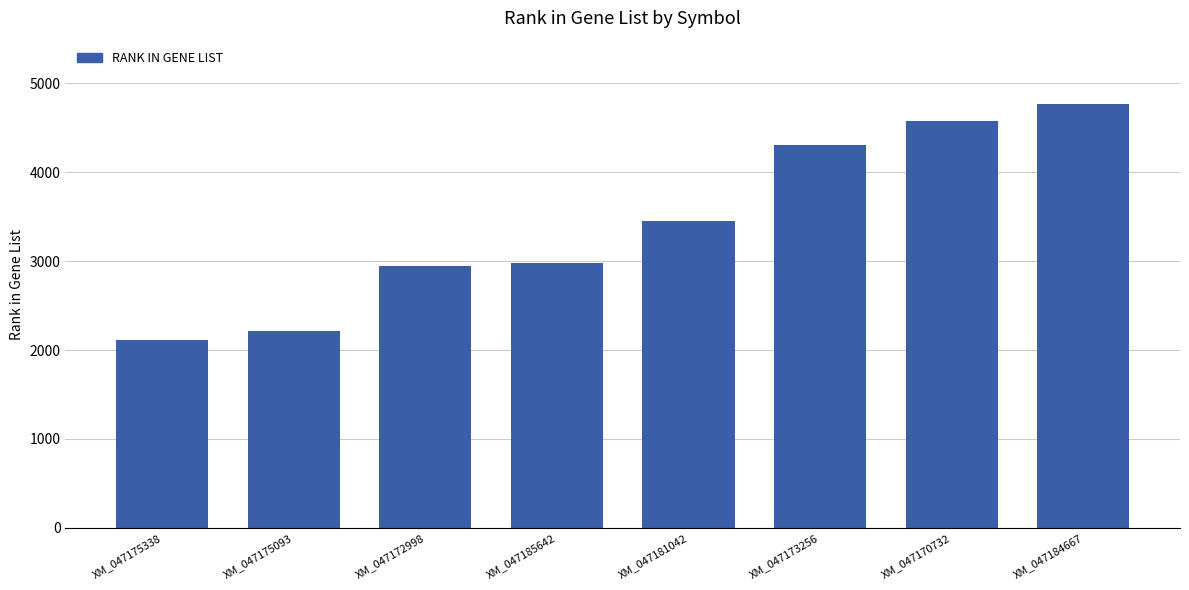

Reading left to right, what are all the values shown in this chart?

XM_047175338=2110	XM_047175093=2215	XM_047172998=2948	XM_047185642=2975	XM_047181042=3452	XM_047173256=4302	XM_047170732=4576	XM_047184667=4766